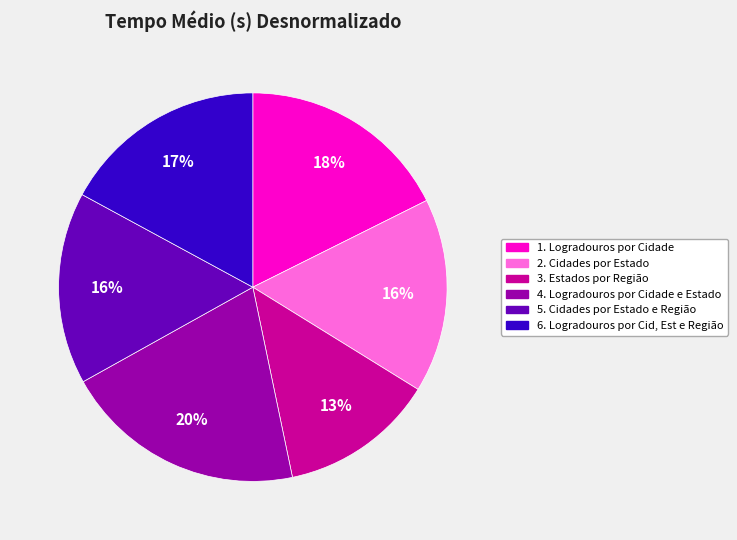

Is it true that 6. Logradouros por Cid, Est e Região is 6% of the pie?

False